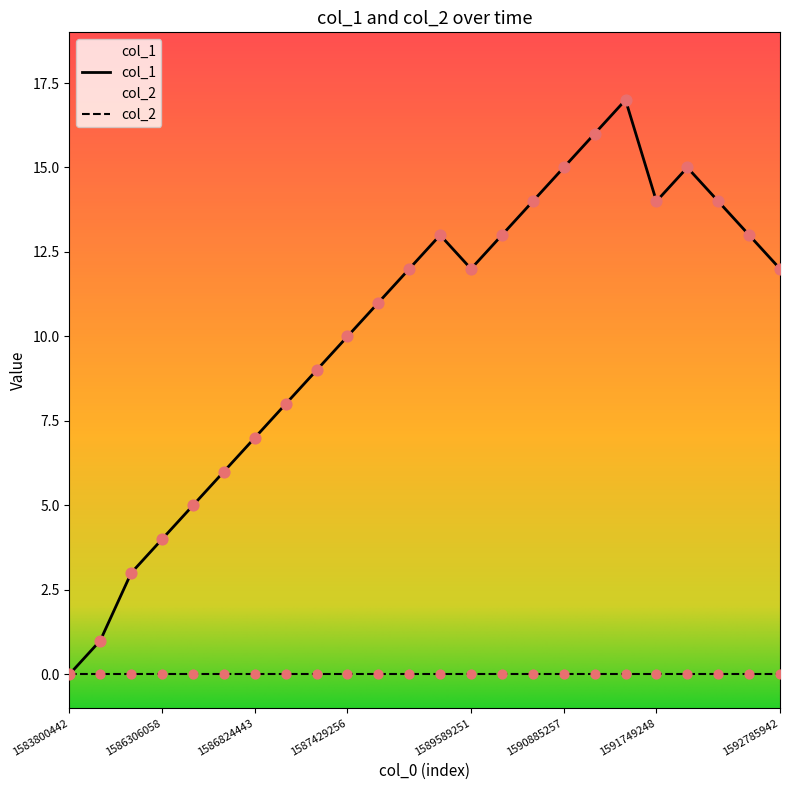

Between 1586824443 and 1591317256, which is larger?

1591317256